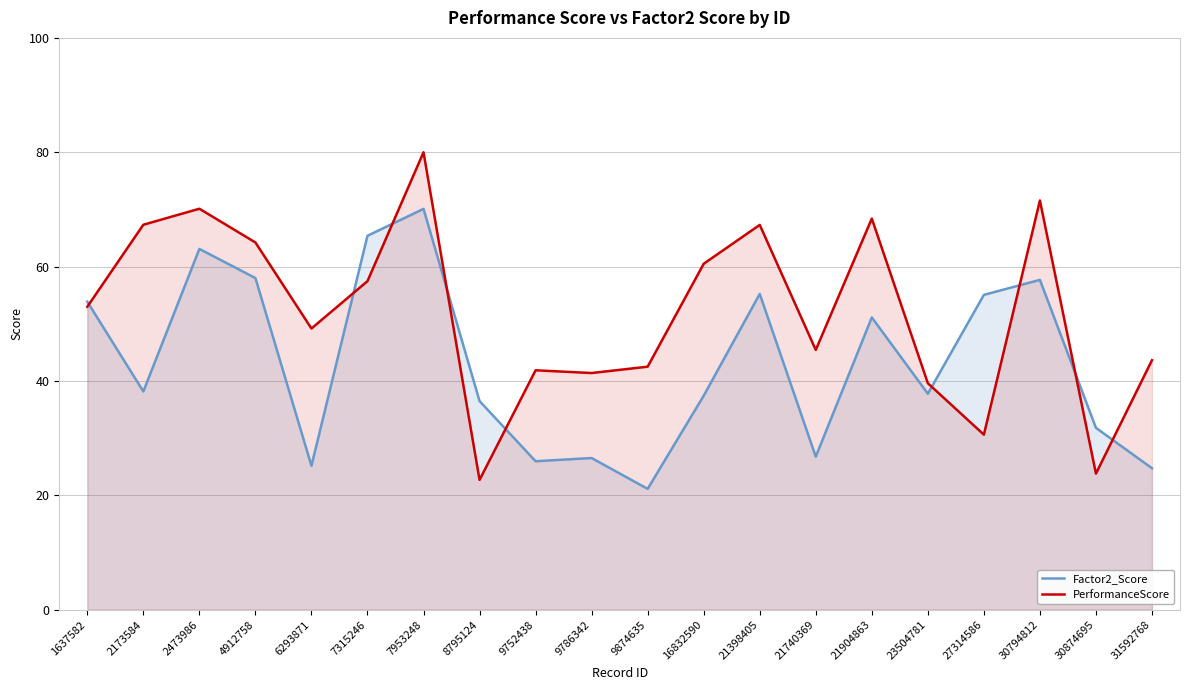

In Factor2_Score, how many points are lower than both neighbors (excluding endpoints)?

6